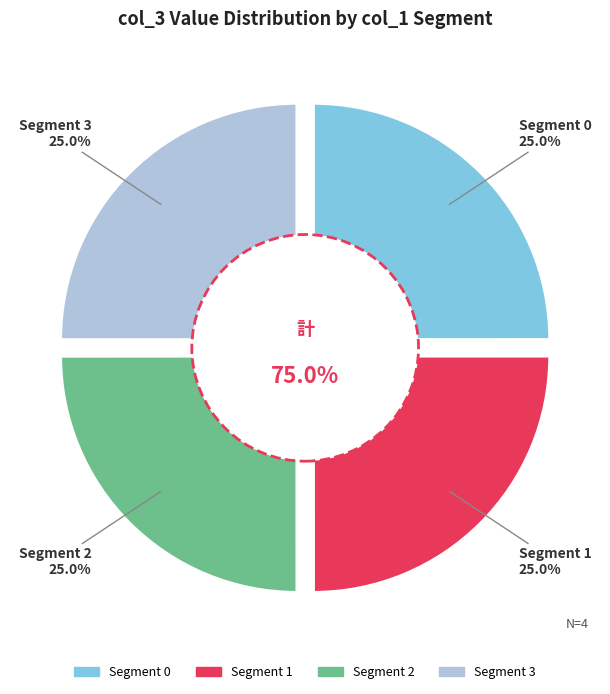

Combined, what portion of the pie is 3 and 1?

50.0%